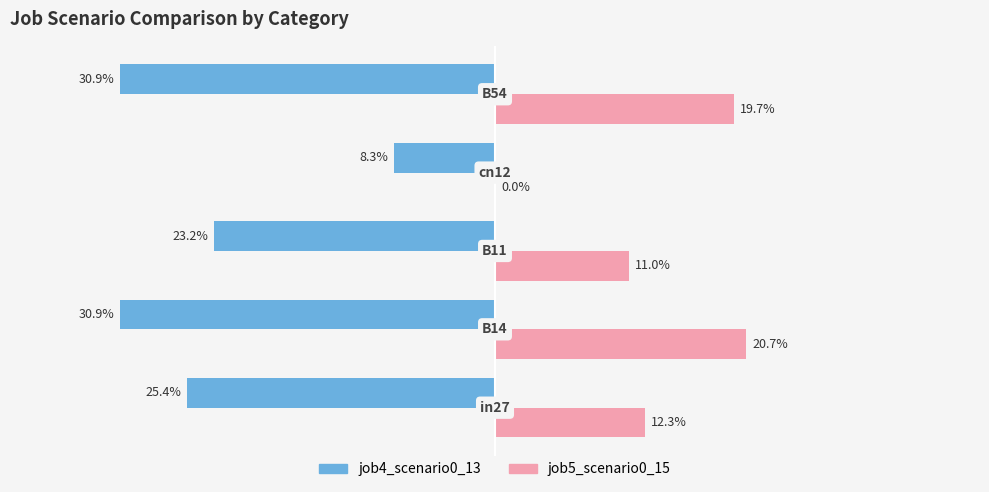

What are all the series names shown in the legend?

job4_scenario0_13, job5_scenario0_15